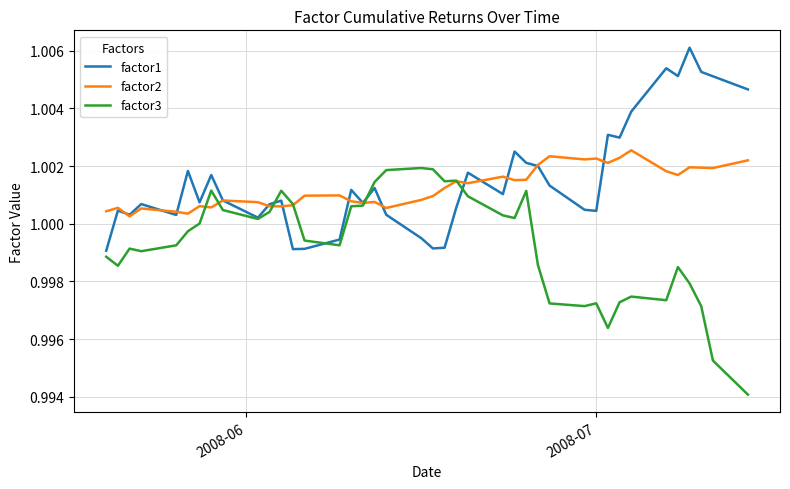

List the series in order of their peak value, highest first.

factor1, factor2, factor3